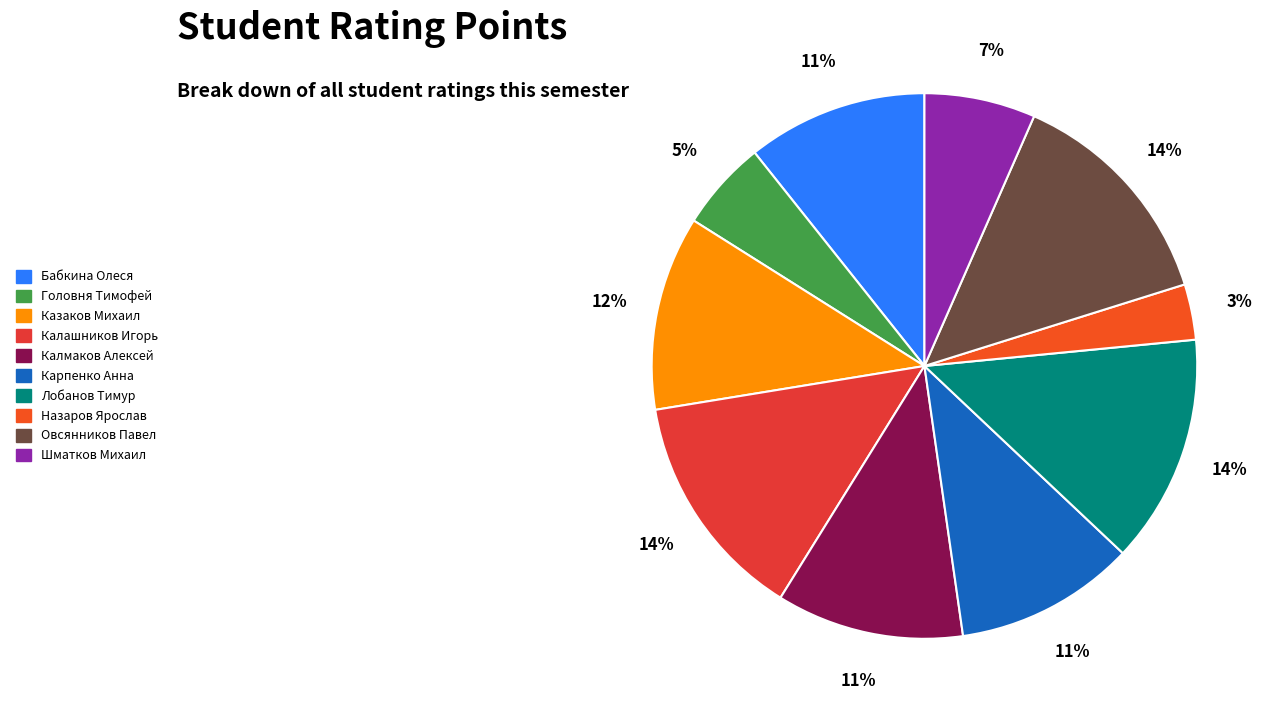

How many segments does this pie chart have?

10